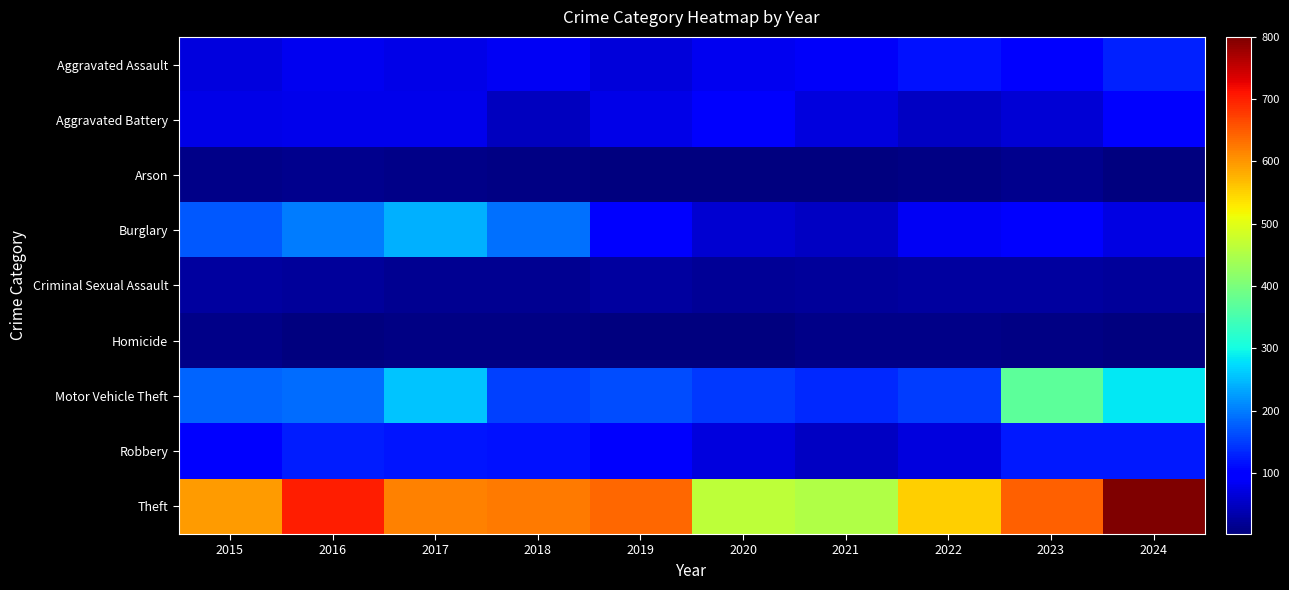

Reading left to right, extract all data points from this chart.

Aggravated Assault: 2015=70	2016=82	2017=74	2018=84	2019=66	2020=82	2021=87	2022=116	2023=97	2024=129
Aggravated Battery: 2015=75	2016=77	2017=79	2018=47	2019=76	2020=91	2021=68	2022=51	2023=64	2024=96
Arson: 2015=9	2016=13	2017=11	2018=6	2019=5	2020=4	2021=3	2022=8	2023=12	2024=2
Burglary: 2015=171	2016=201	2017=242	2018=190	2019=102	2020=59	2021=50	2022=84	2023=94	2024=72
Criminal Sexual Assault: 2015=25	2016=23	2017=15	2018=15	2019=24	2020=19	2021=21	2022=24	2023=25	2024=21
Homicide: 2015=9	2016=5	2017=6	2018=8	2019=3	2020=2	2021=10	2022=9	2023=6	2024=3
Motor Vehicle Theft: 2015=181	2016=189	2017=257	2018=154	2019=162	2020=146	2021=136	2022=150	2023=372	2024=285
Robbery: 2015=103	2016=126	2017=119	2018=117	2019=90	2020=70	2021=49	2022=69	2023=122	2024=122
Theft: 2015=595	2016=703	2017=617	2018=625	2019=641	2020=466	2021=453	2022=553	2023=645	2024=800